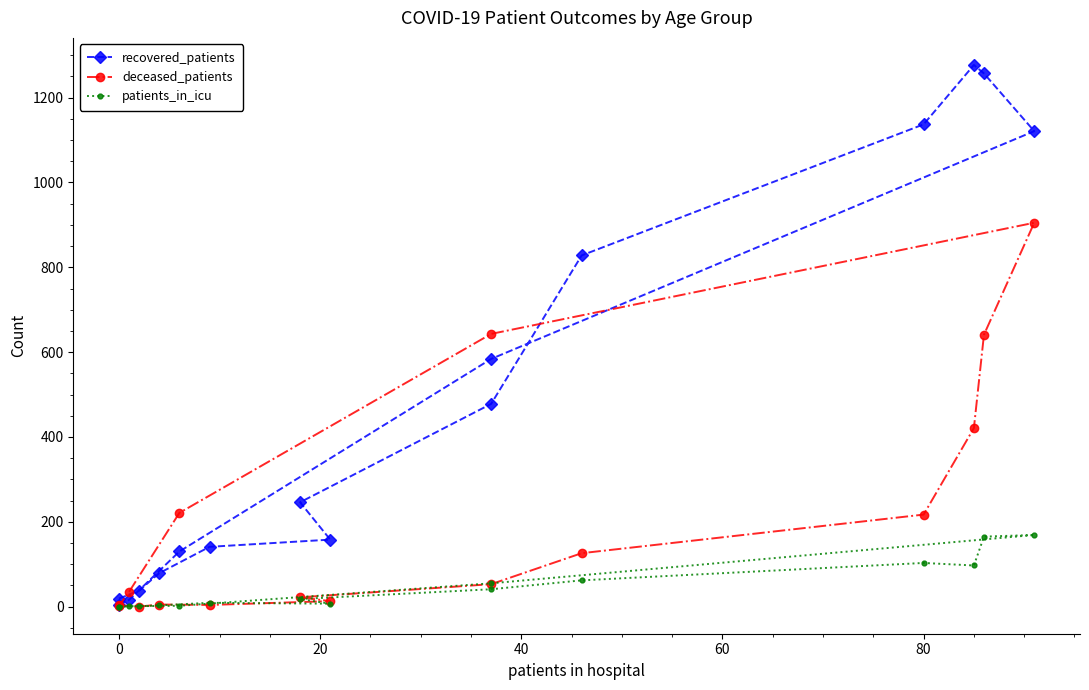

Is it true that recovered_patients equals 1 at 0?

False